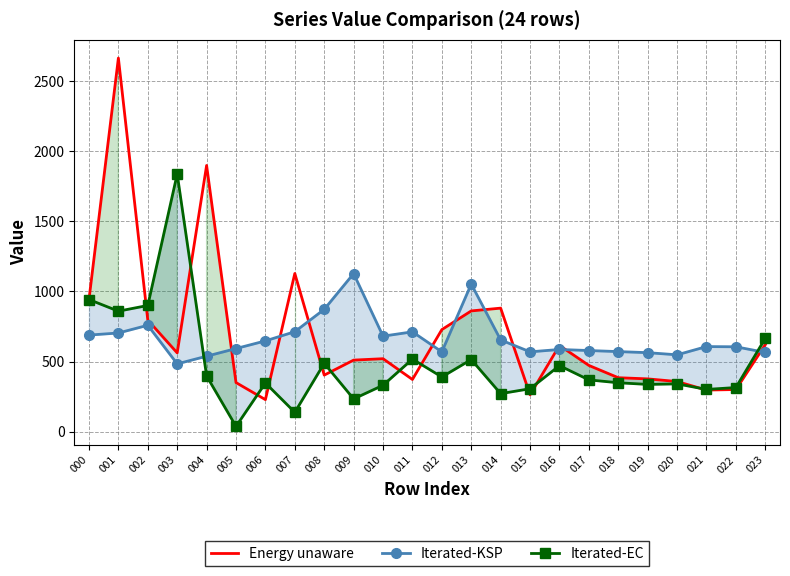

What are all the series names shown in the legend?

Energy unaware, Iterated-KSP, Iterated-EC